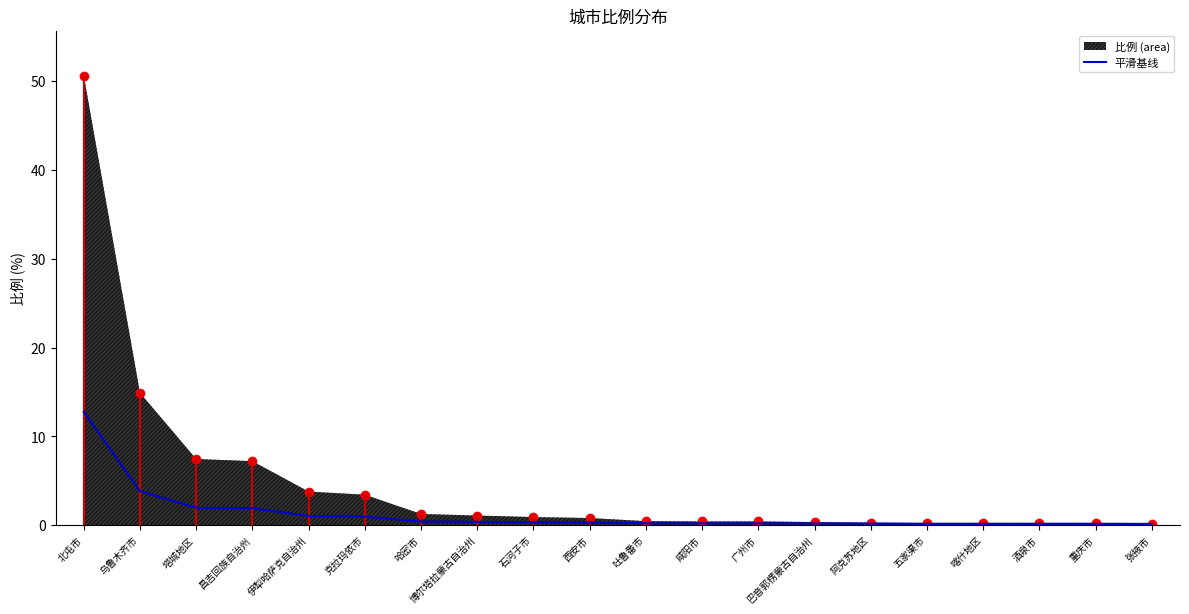

True or false: the data shows 1.5 at 克拉玛依市.

False